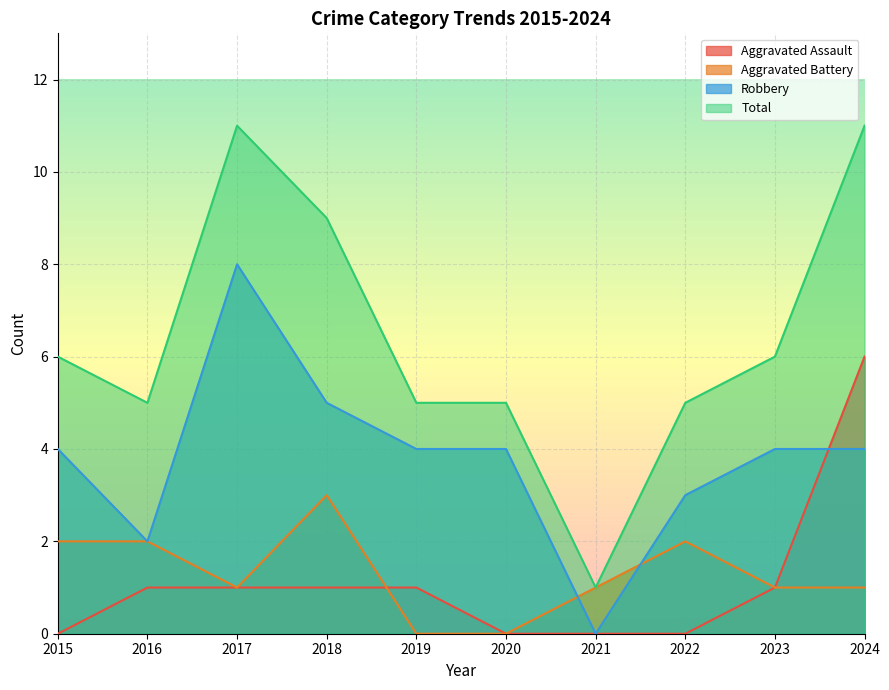

At 2018, list the series in order from smallest to largest.

Aggravated Assault, Aggravated Battery, Robbery, Total